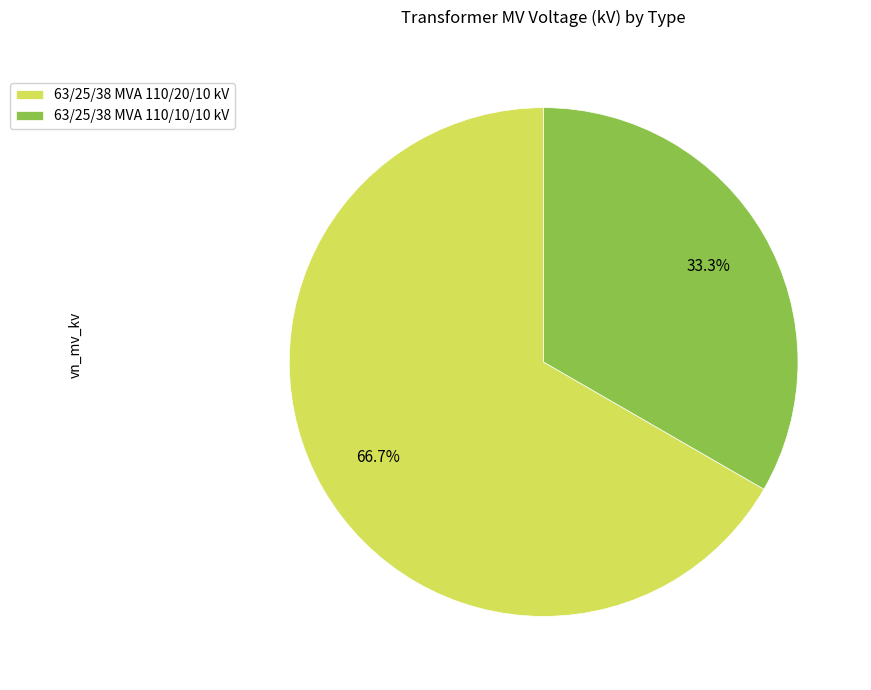

How many slices are in this pie chart?

2